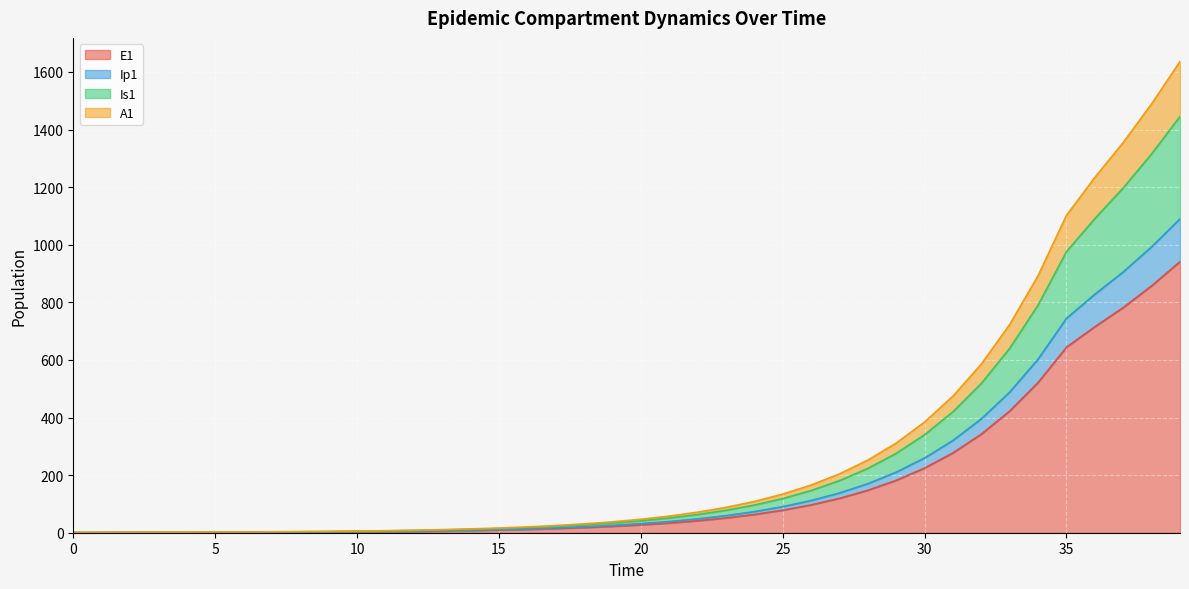

What is the highest value of the E1 series?

941.3